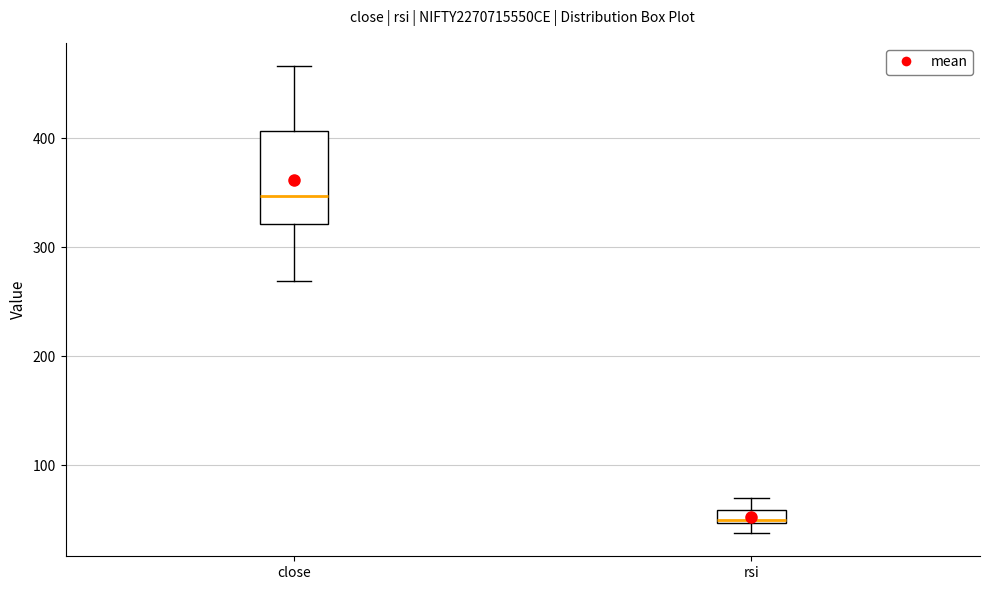

Which box is the tallest, from its lower edge to its upper edge?

close